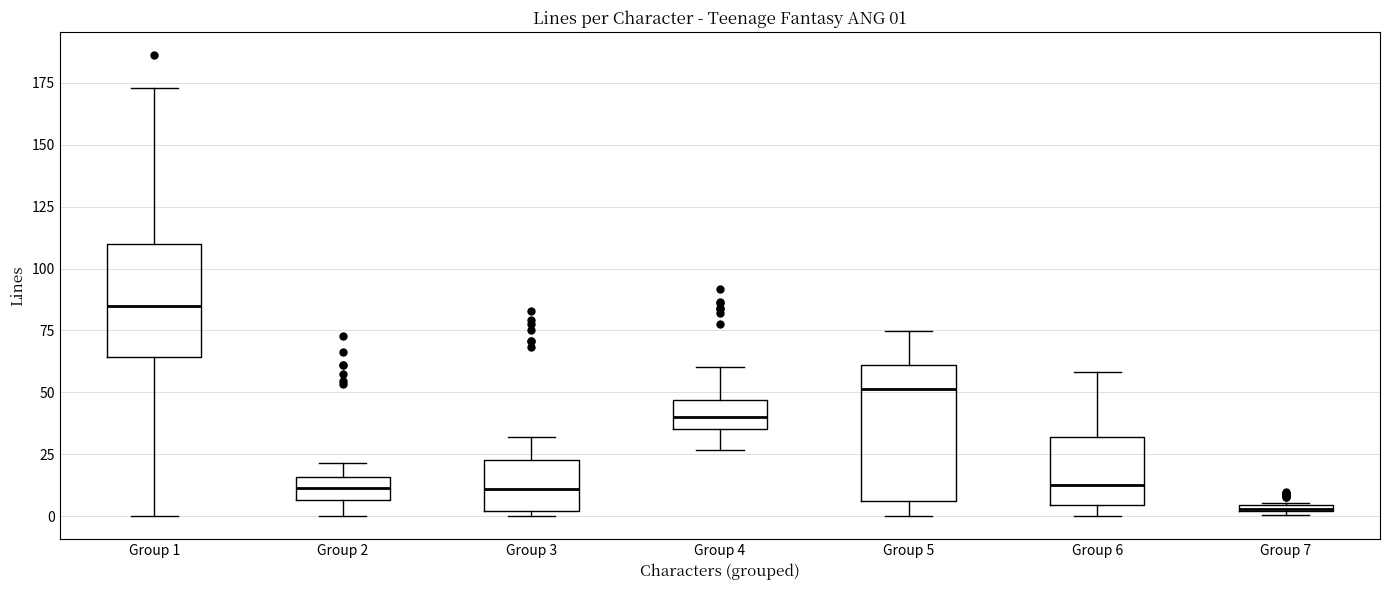

Comparing the boxes themselves (not the whiskers), which one is the tallest?

Group 5